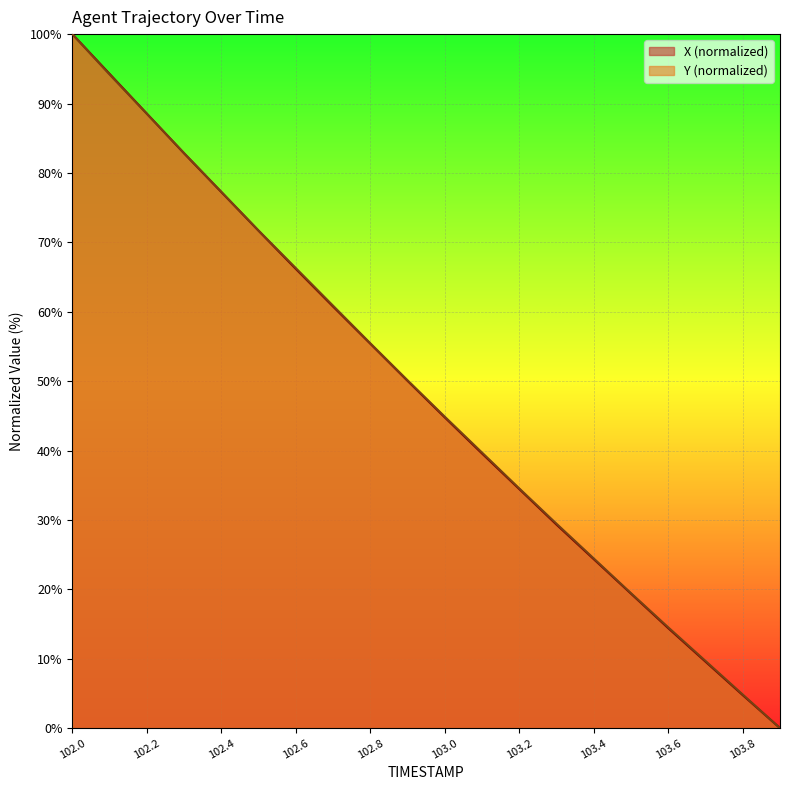

How many lines are shown in the chart?

2